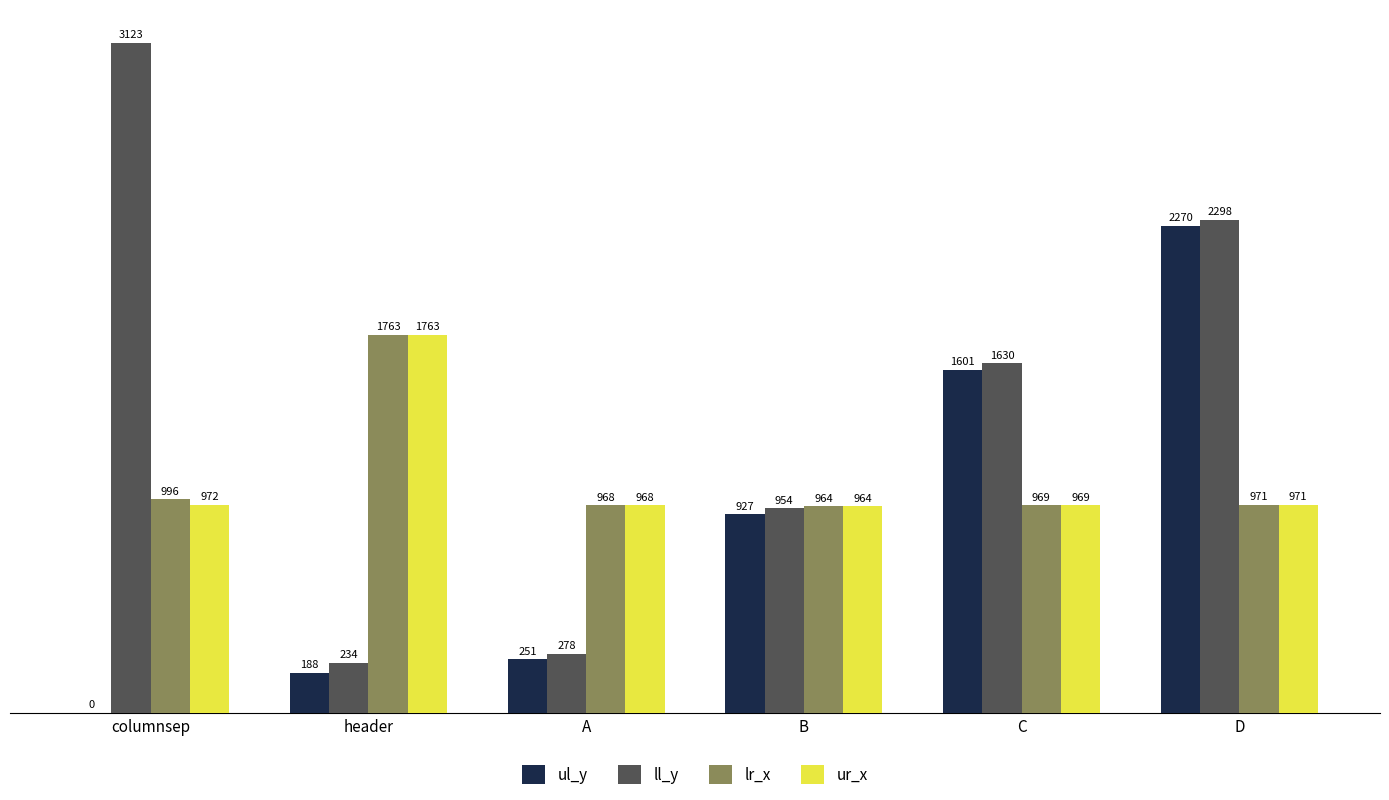

The value of ur_x at C is 969. True or false?

True